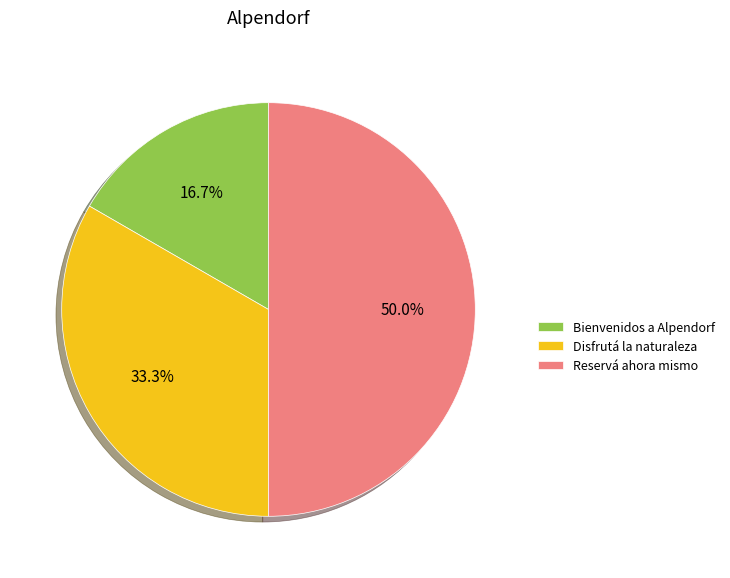

To the nearest percent, what is the difference between the Bienvenidos a Alpendorf and Reservá ahora mismo slice percentages?

33%